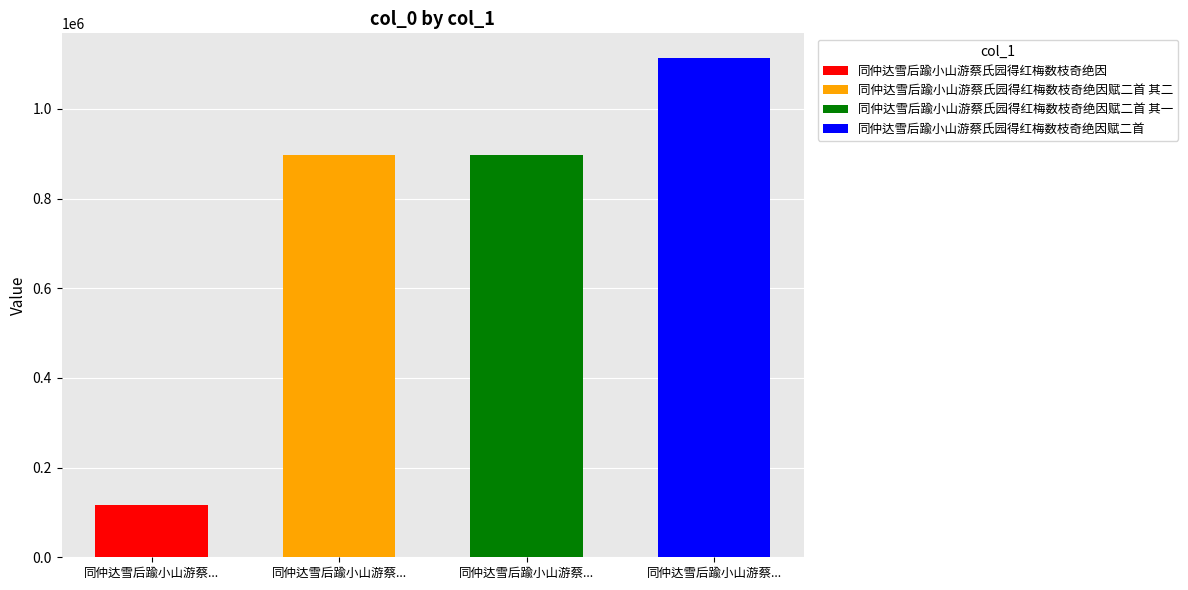

What is the greatest value displayed?

1112675